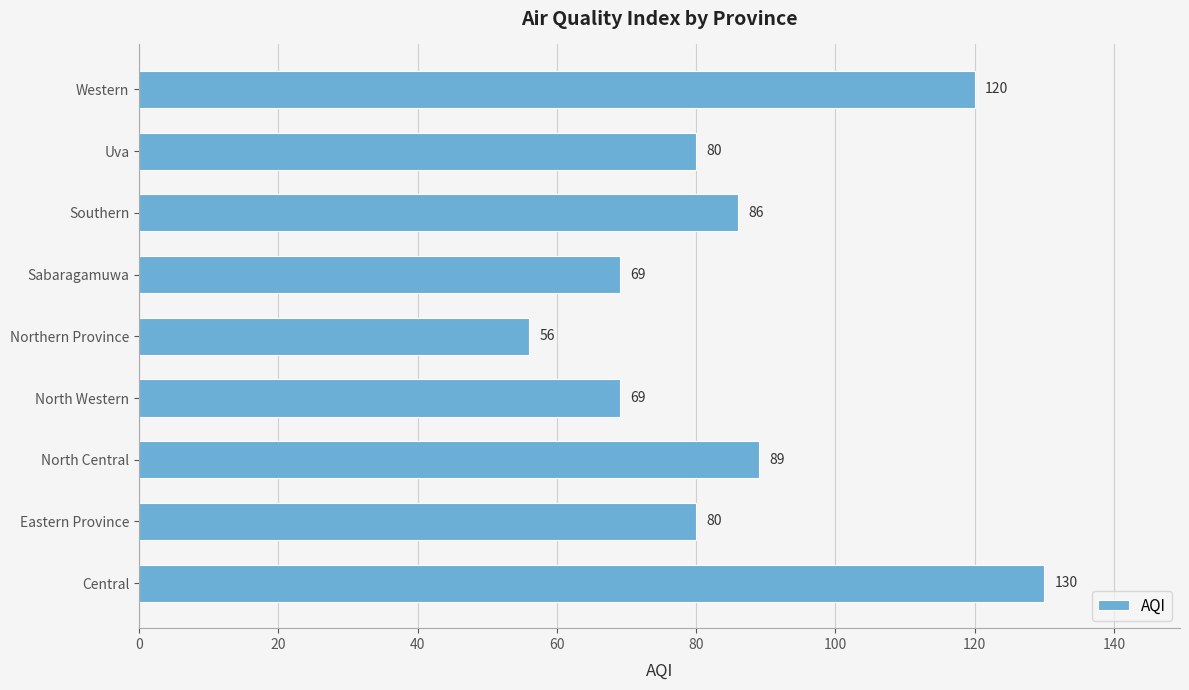

Is it true that the value at North Western is 69?

True